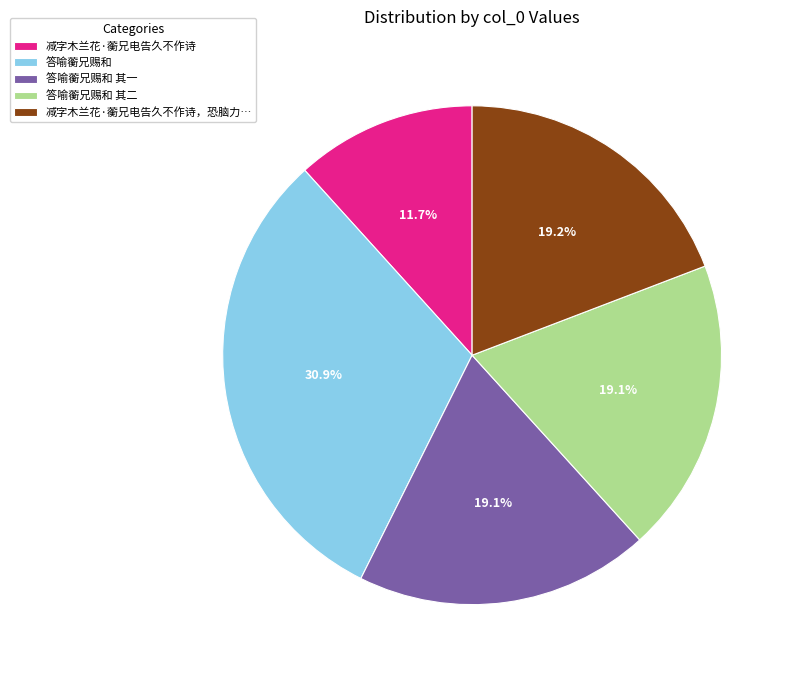

Which slice is the smallest?

减字木兰花·蘅兄电告久不作诗